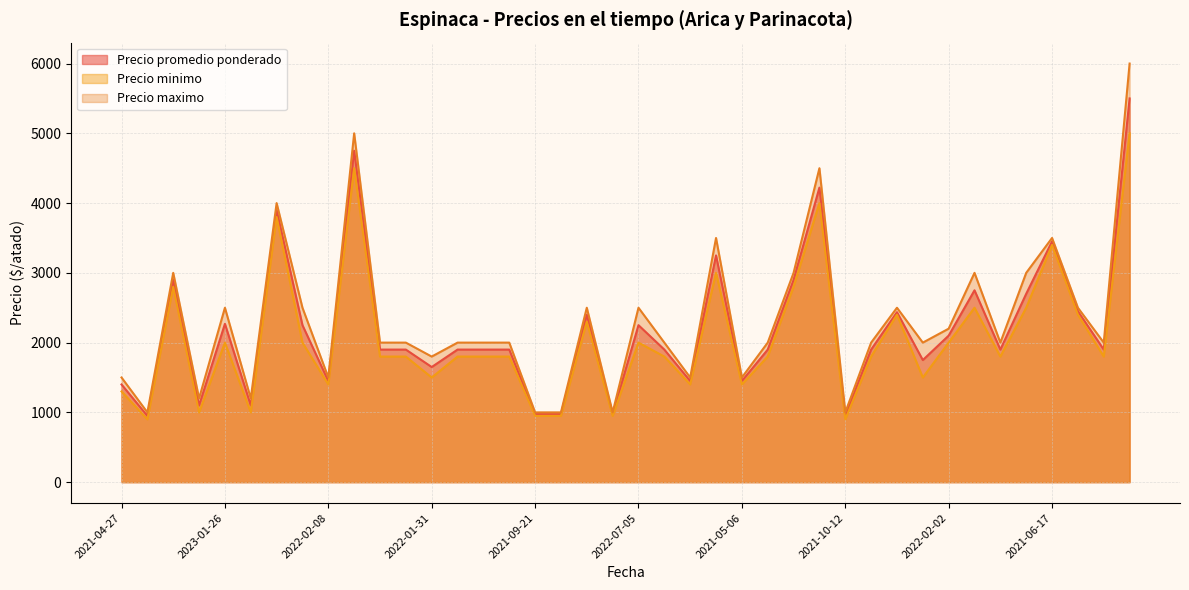

How many lines are shown in the chart?

3